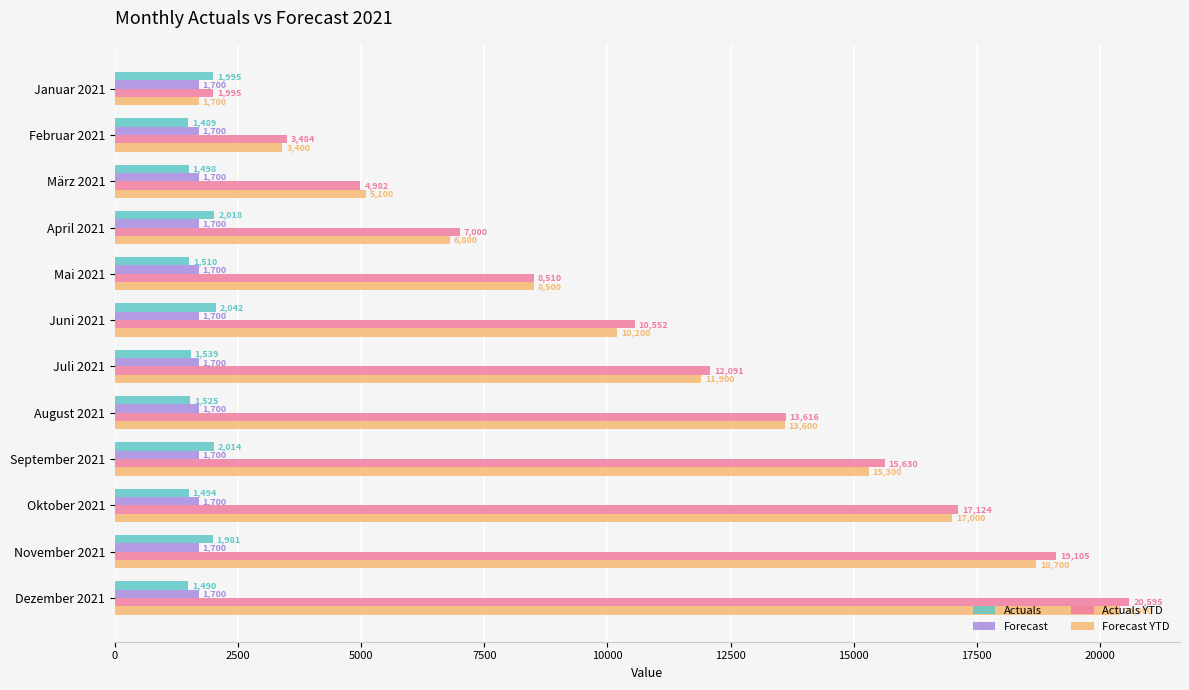

List the series in order of their peak value, highest first.

Actuals YTD, Forecast YTD, Actuals, Forecast